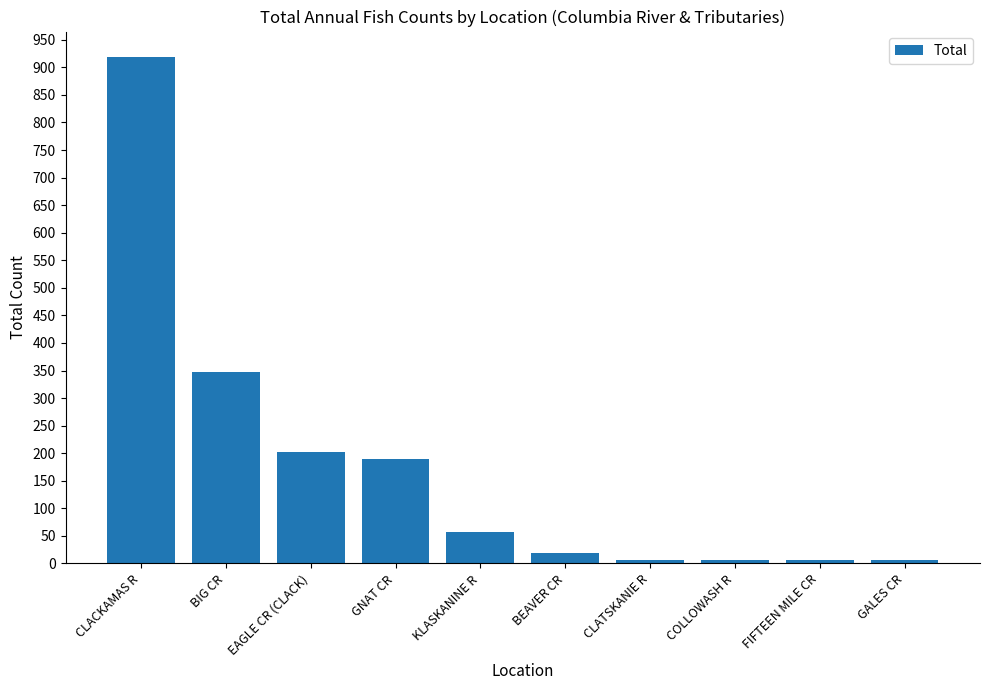

The value at CLATSKANIE R is 6. True or false?

True